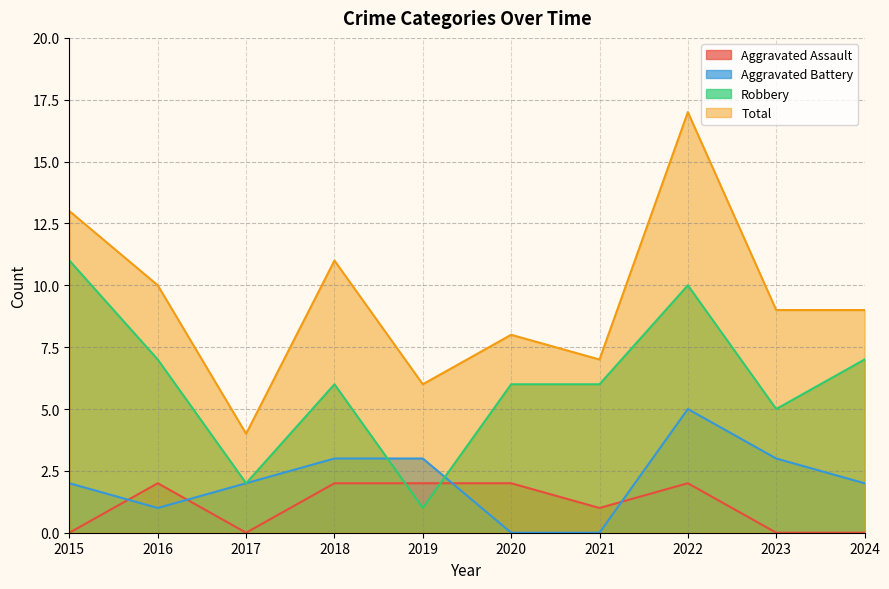

What is the value of the Total point at the 1st from the left?

13